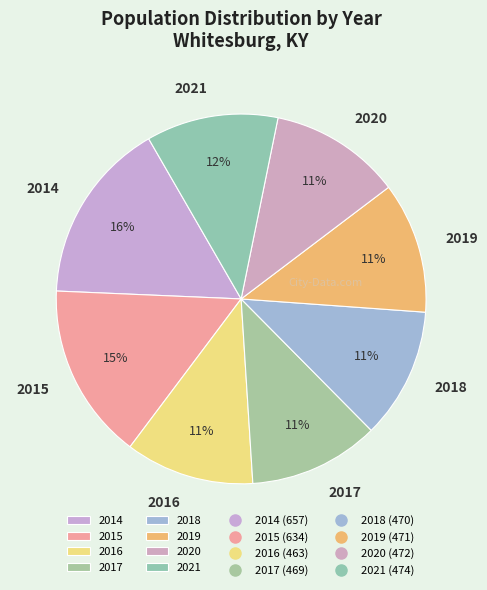

Does 2016 represent more than half of the total?

No